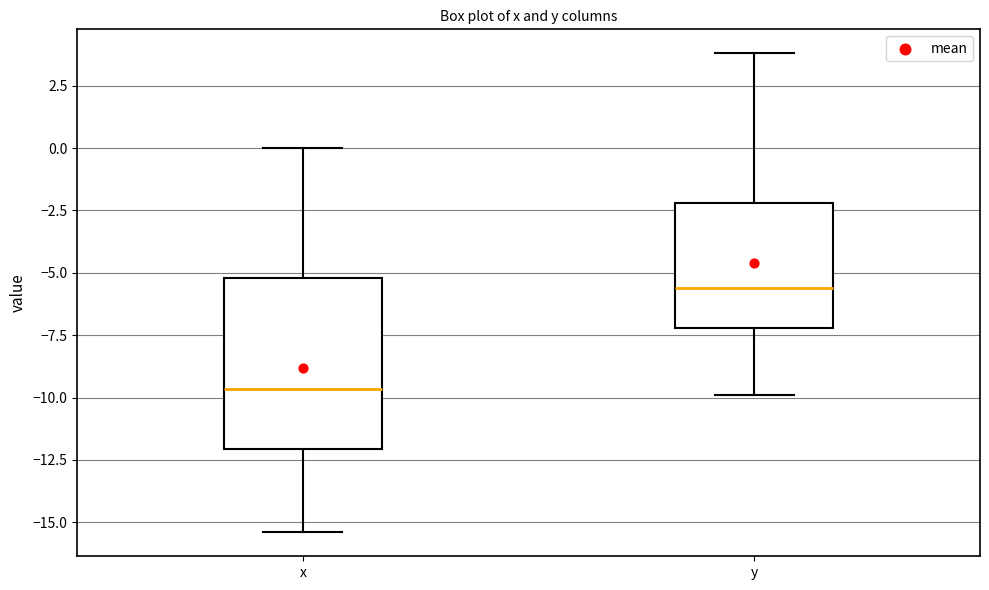

Reading left to right, read every box against the y-axis: the position of its median line, the range the box covers, and the ends of its whiskers. The values are not printed on the chart, so give them approximately, as read against the axis.

x: median -9.5, box -12.0 to -5.0, whiskers -15.5 to 0.0
y: median -5.5, box -7.0 to -2.0, whiskers -10.0 to 4.0